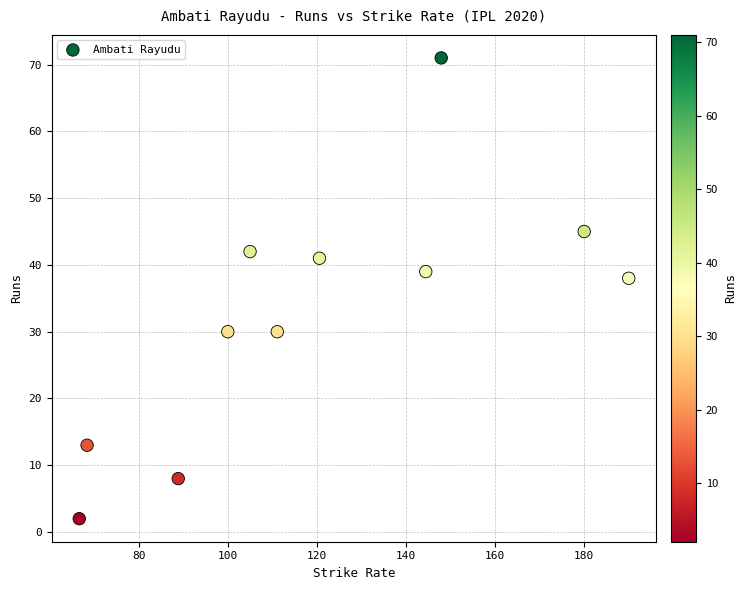

What is the range of Y values (max minus min)?

69